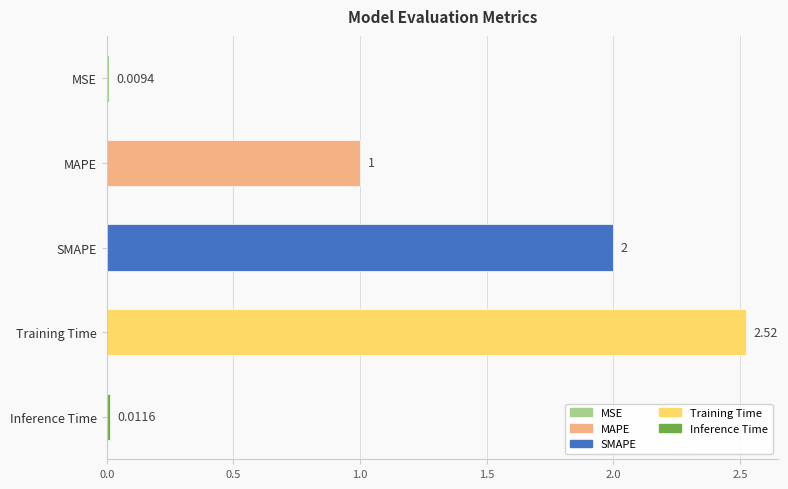

What is the label of the 2nd bar from the top?

MAPE